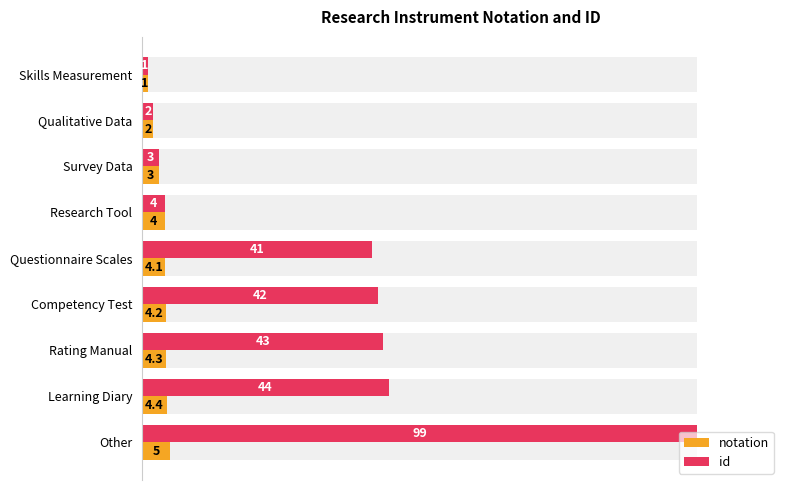

Reading left to right, extract all data points from this chart.

notation: 1.0	2.0	3.0	4.0	4.1	4.2	4.3	4.4	5.0
id: 1.0	2.0	3.0	4.0	41.0	42.0	43.0	44.0	99.0